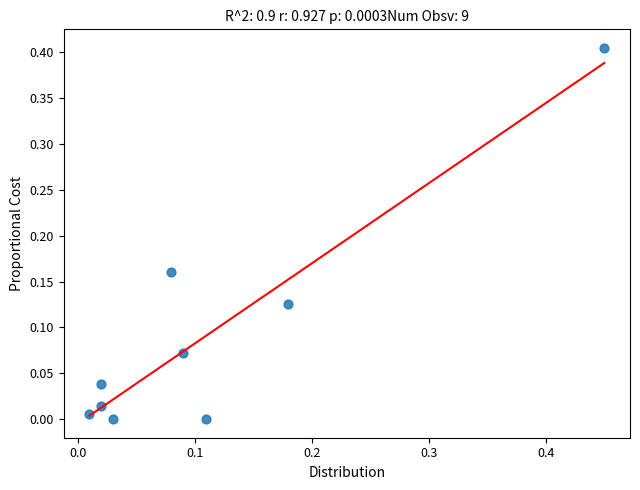

How many points are shown in the scatter plot?

9